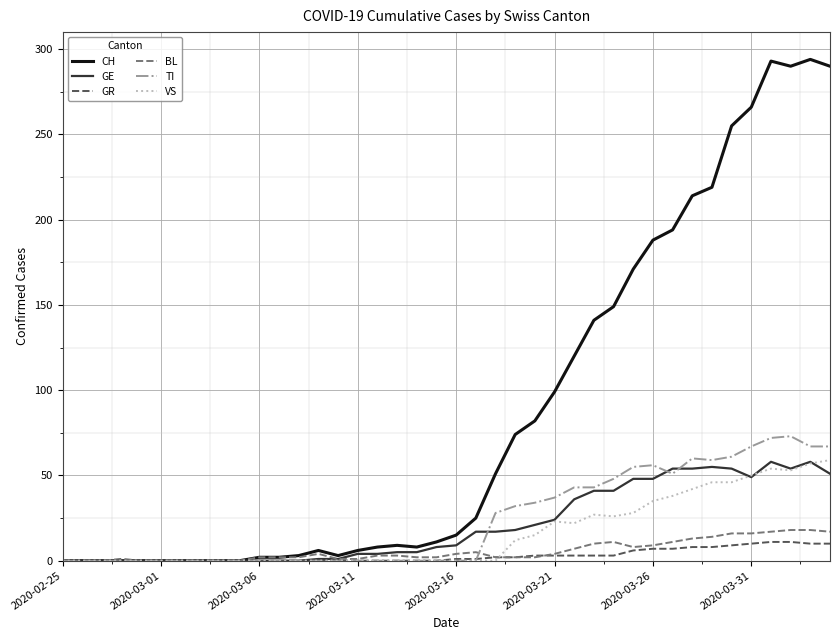

Which series ends up on top after the final intersection of TI and GR?

TI